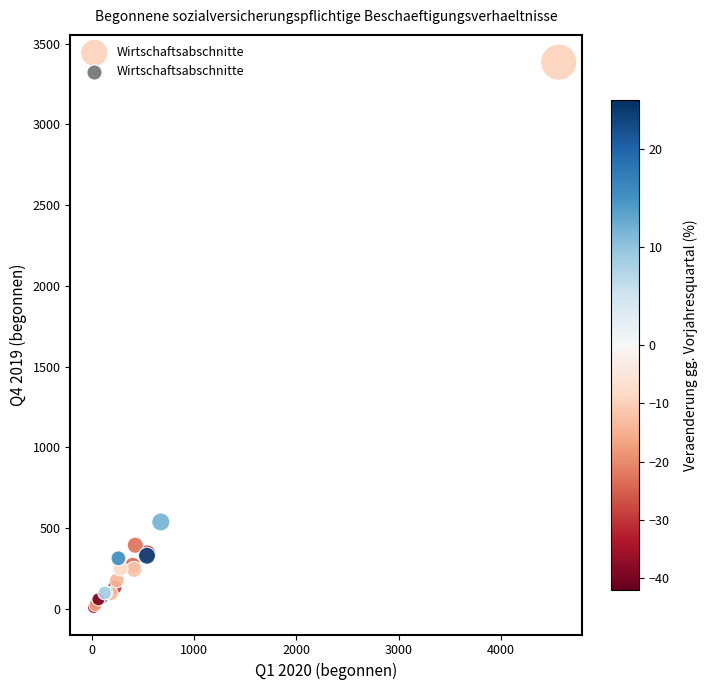

What Y value in the scatter plot is closest to 1697?

538